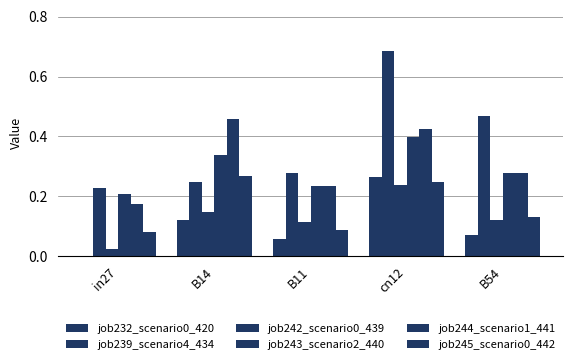

How many data points does each series have?

5